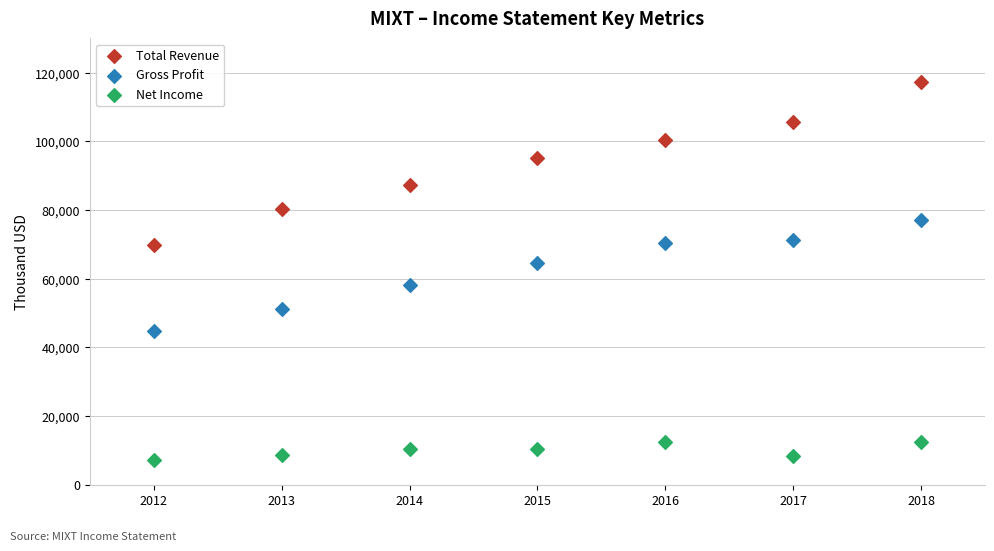

Which series has the largest Y range (max minus min)?

Total Revenue